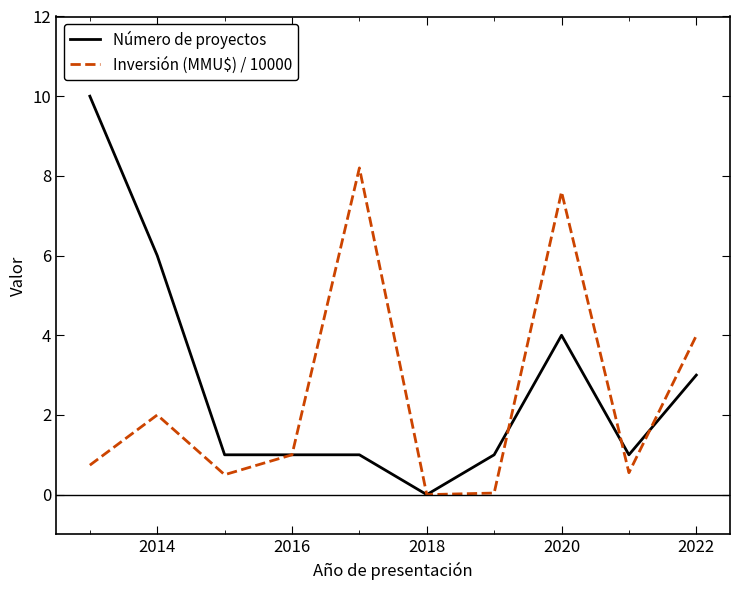

List the series in order of their peak value, highest first.

Número de proyectos, Inversión (MMU$) / 10000